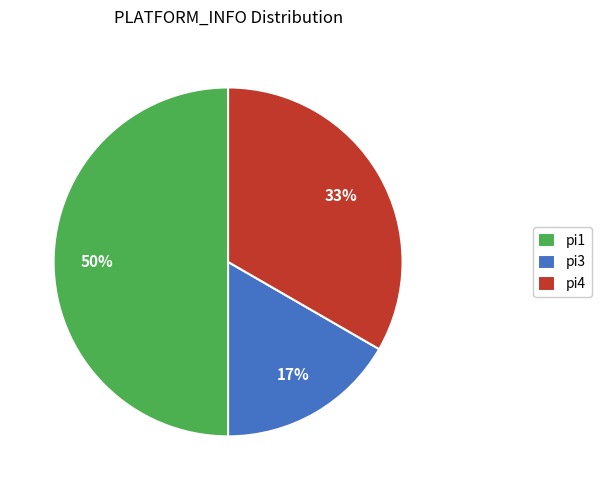

To the nearest percent, what portion does pi1 represent?

50%